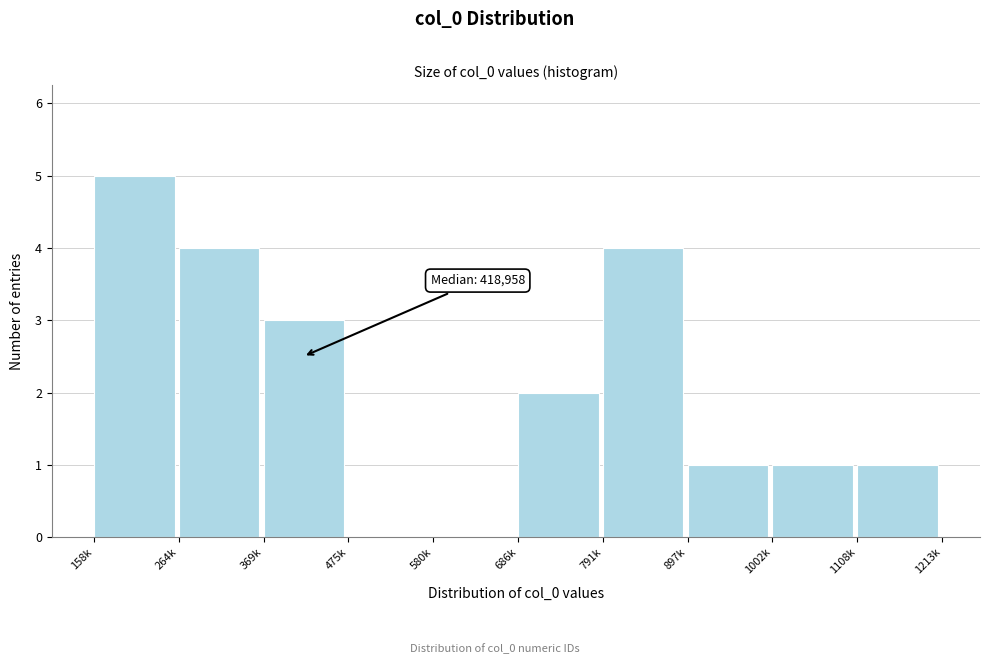

Reading left to right, transcribe all the data shown in this chart.

158k=5	264k=4	369k=3	475k=0	580k=0	686k=2	791k=4	897k=1	1002k=1	1108k=1